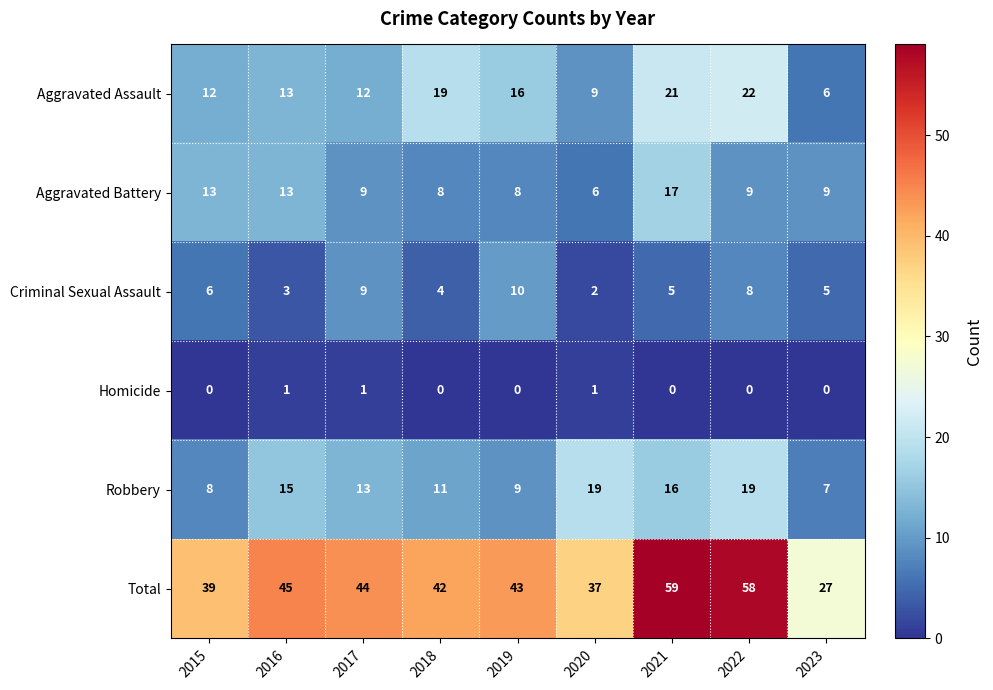

Count the number of data series in this chart.

6